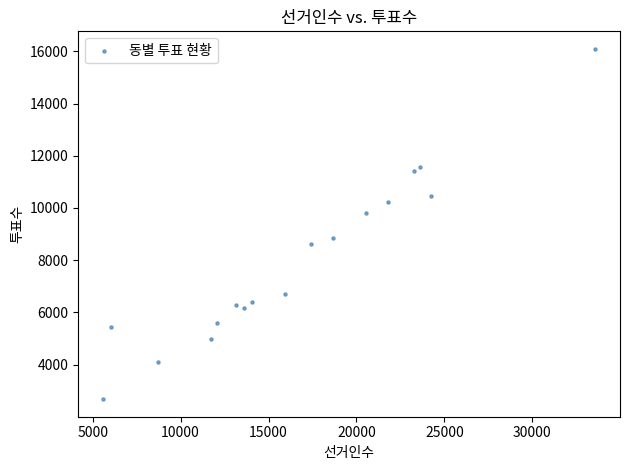

What is the range of Y values (max minus min)?

13415